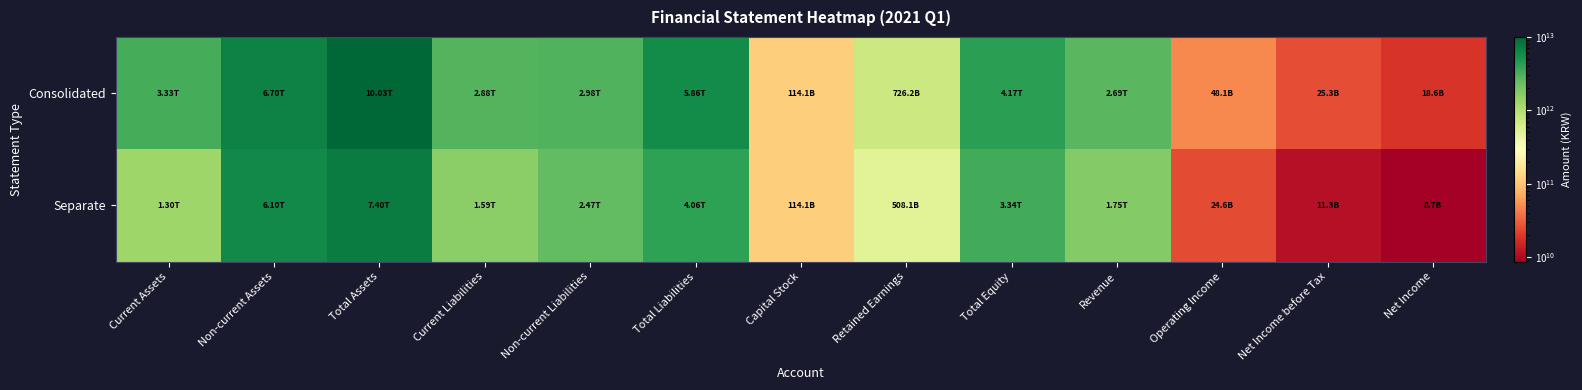

At which category does the chart reach its minimum across all series?

Net Income